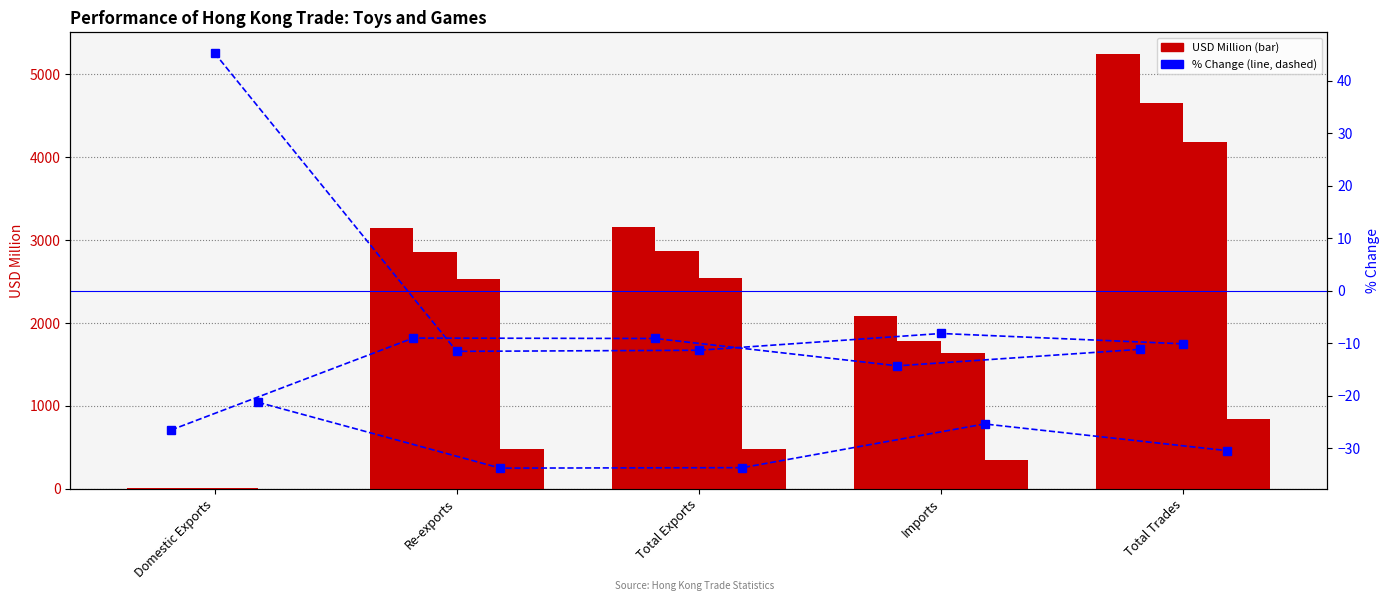

True or false: 201912_% CHG has a value of -8.2 at Imports.

True